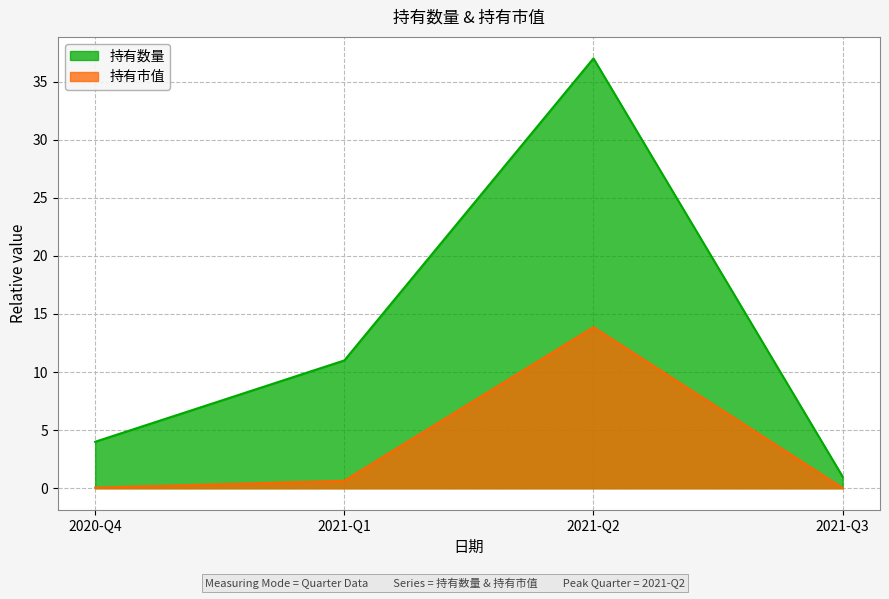

What is the difference between the highest and lowest values at 2021-Q2?

23.1